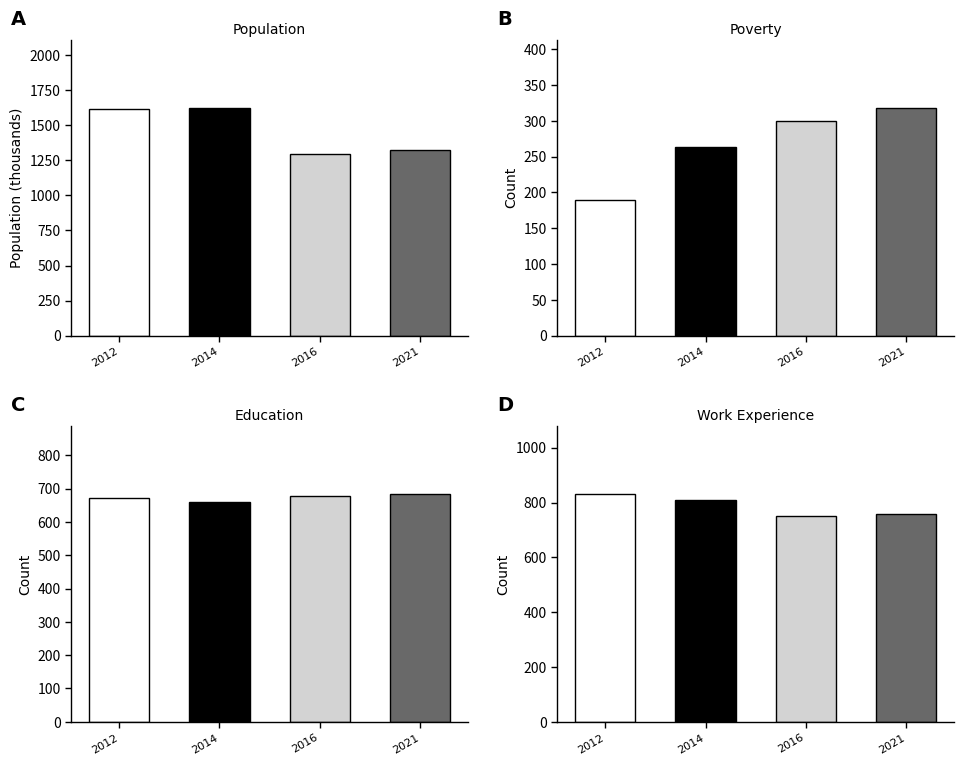

Is the value of Work_Experience at 2014 greater than the value of Population at 2016?

No